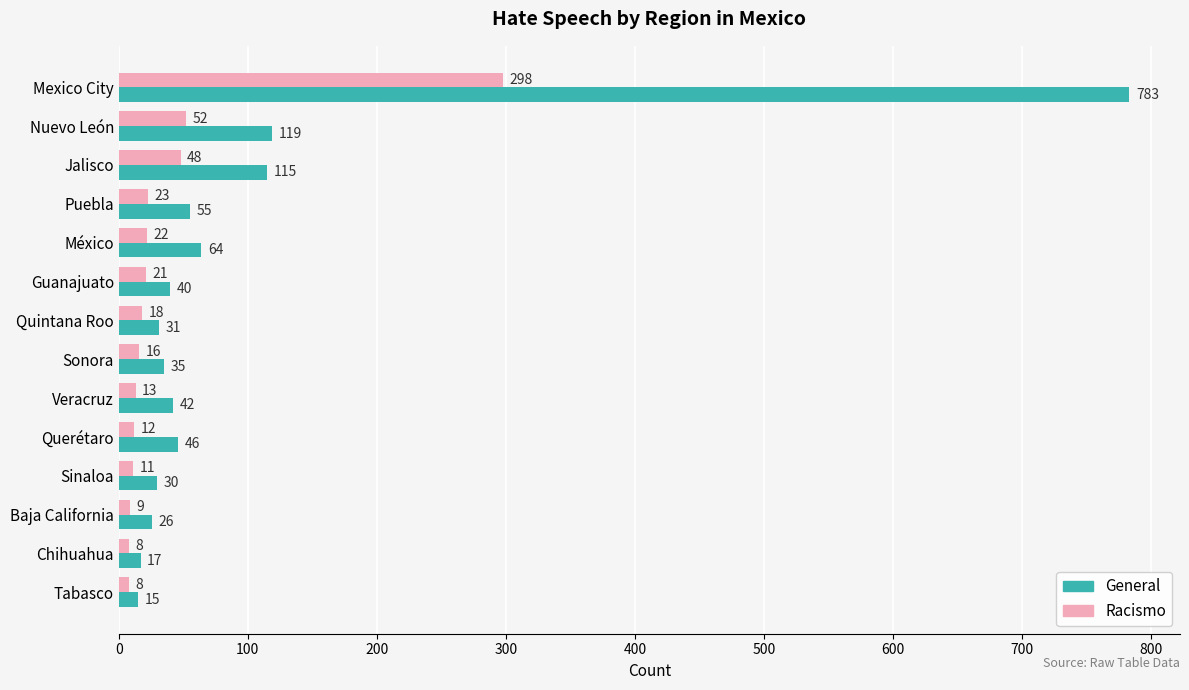

At which label is General closest to 399?

Nuevo León